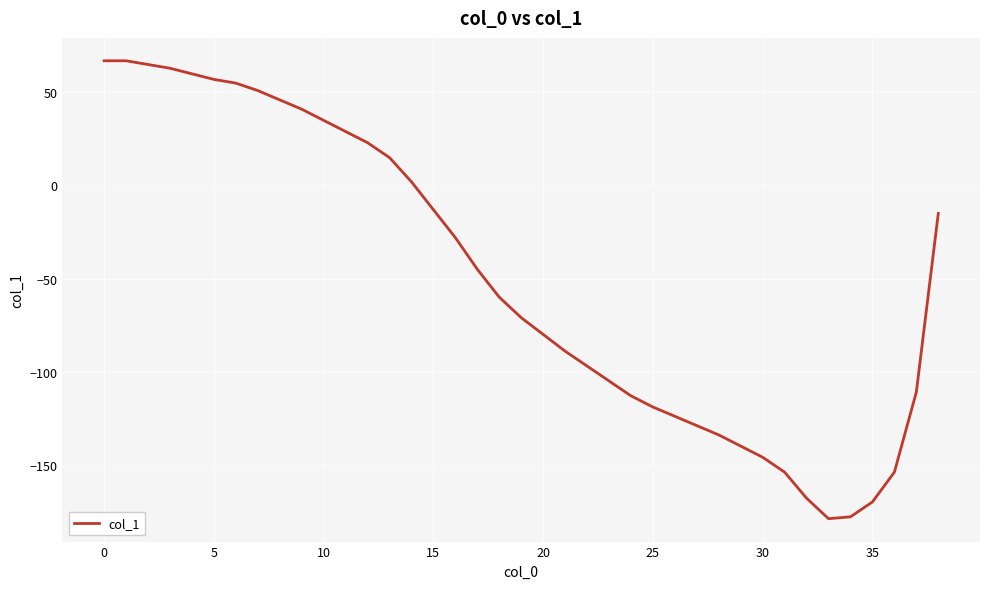

What is the maximum value shown in the chart?

67